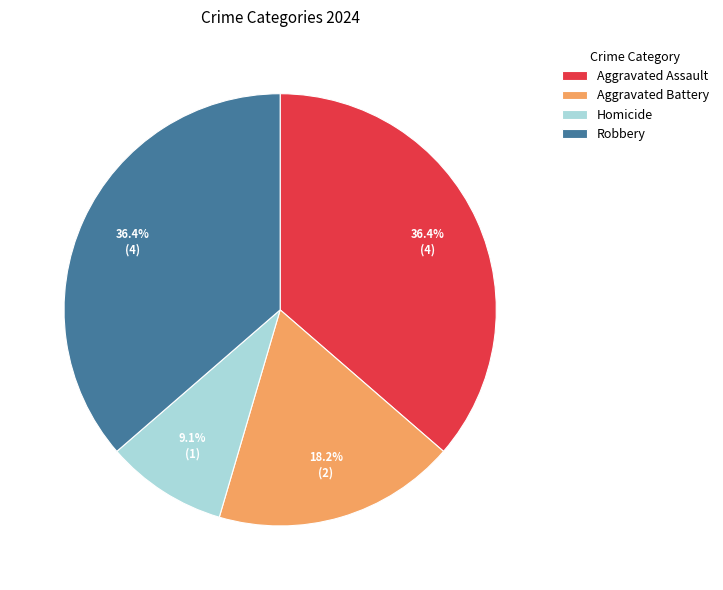

Is Aggravated Battery the majority of the pie?

No